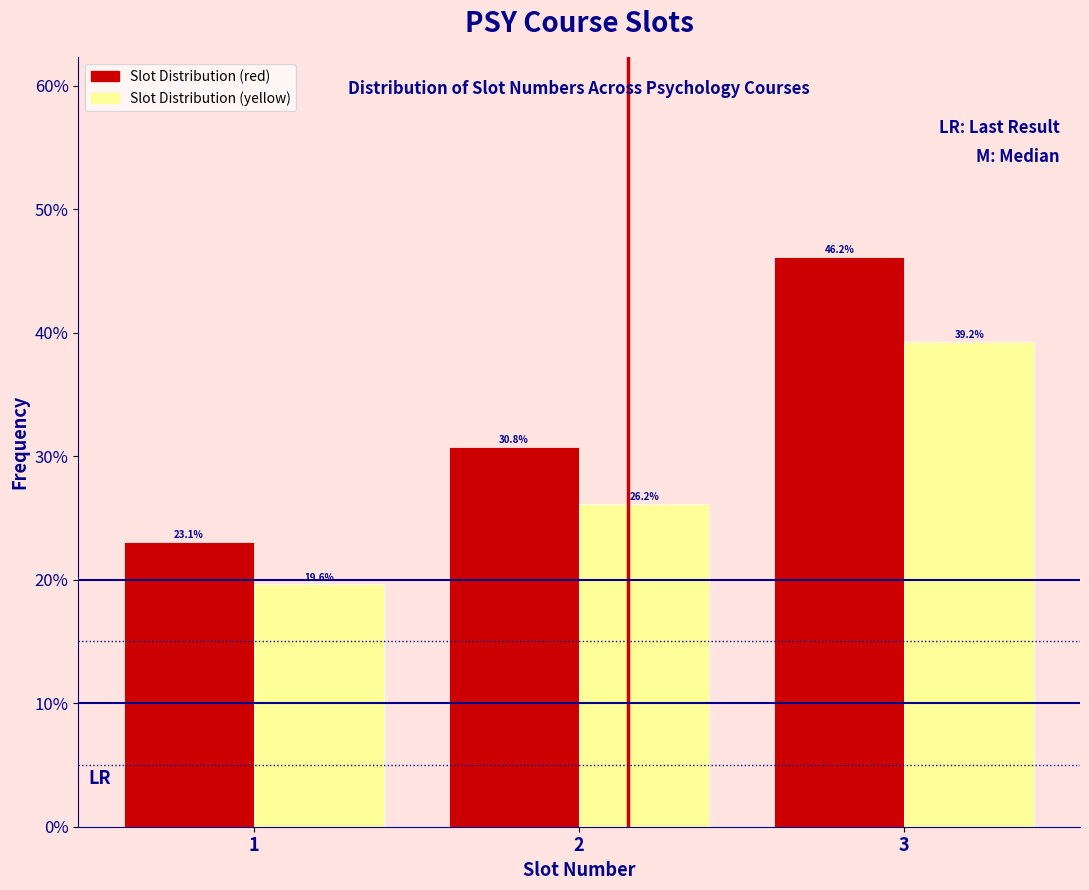

Reading left to right, transcribe this chart: for each range on the x-axis, give the height of each series' bar.

0.5 to 1.5: Slot Distribution (red)=23.1	Slot Distribution (yellow)=19.6
1.5 to 2.5: Slot Distribution (red)=30.8	Slot Distribution (yellow)=26.2
2.5 to 3.5: Slot Distribution (red)=46.2	Slot Distribution (yellow)=39.2